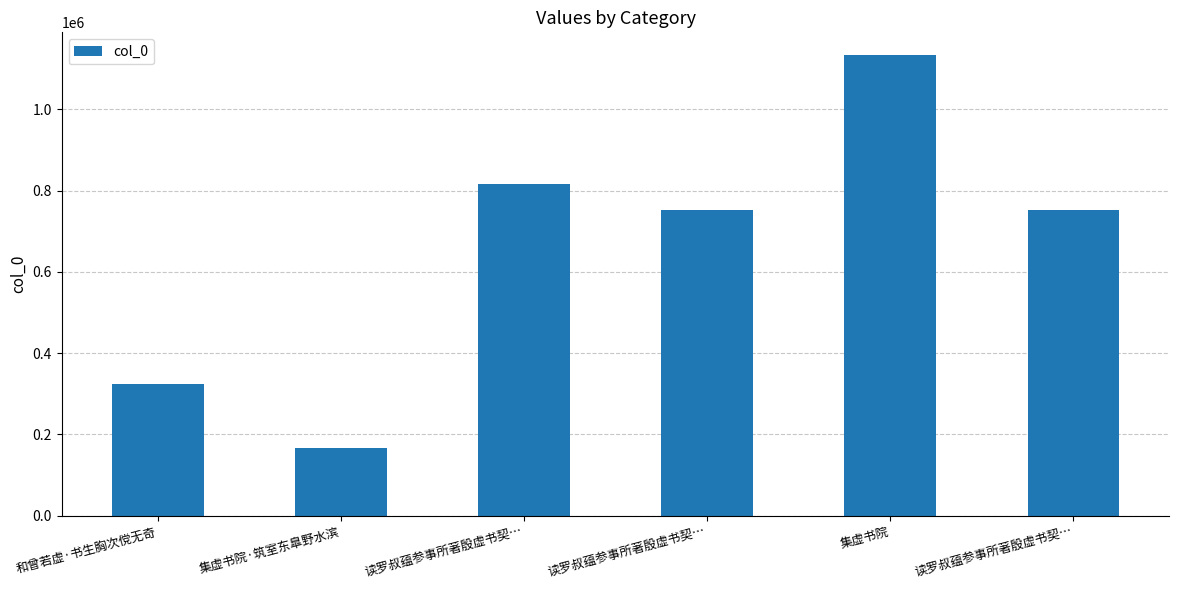

Reading left to right, transcribe all the data shown in this chart.

和曾若虚·书生胸次傥无奇=324585	集虚书院·筑室东臯野水滨=167443	读罗叔蕴参事所著殷虚书契…=815481	读罗叔蕴参事所著殷虚书契…=752875	集虚书院=1133274	读罗叔蕴参事所著殷虚书契…=752874